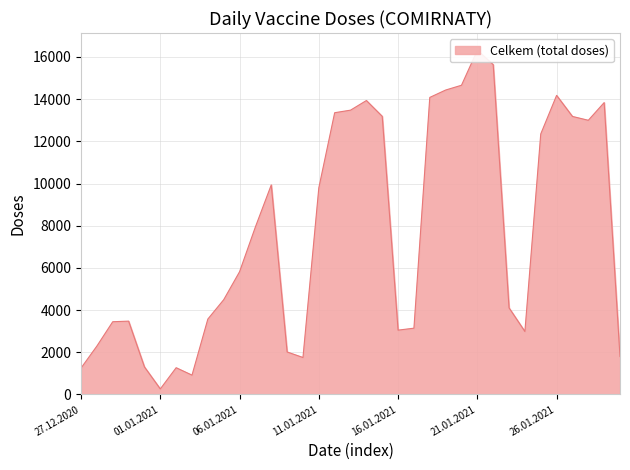

Which series has the widest spread of values?

Celkem